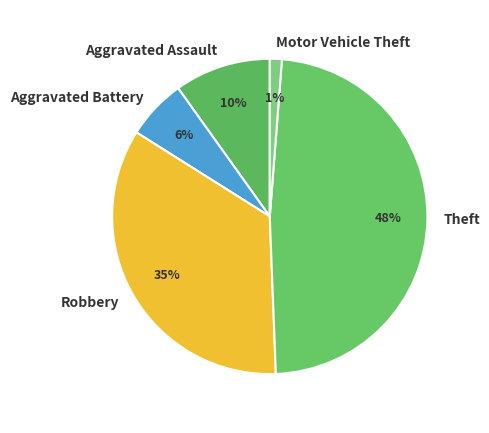

How many slices are in this pie chart?

5